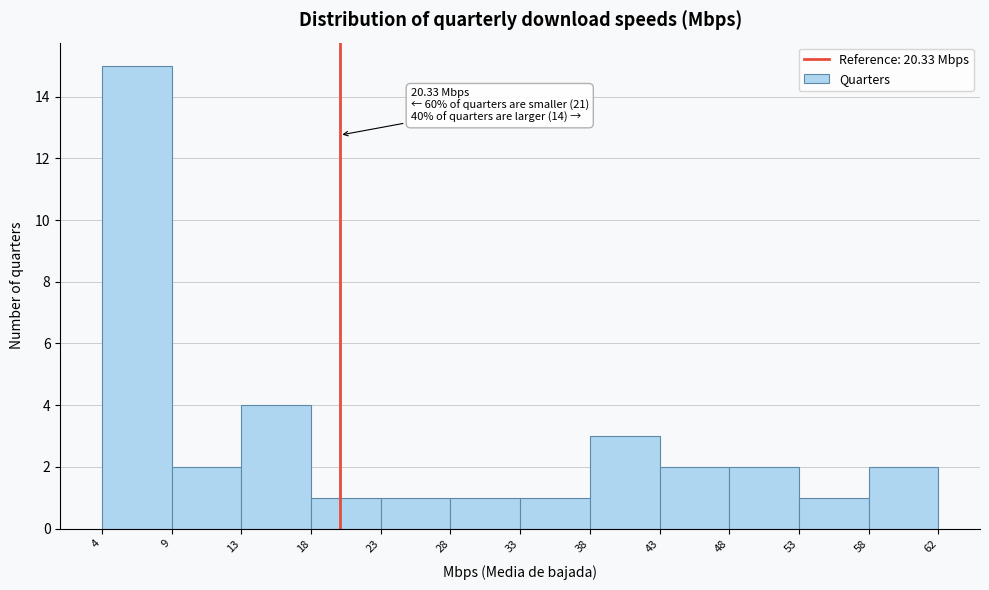

Which range on the x-axis has the tallest bar?

4 to 9